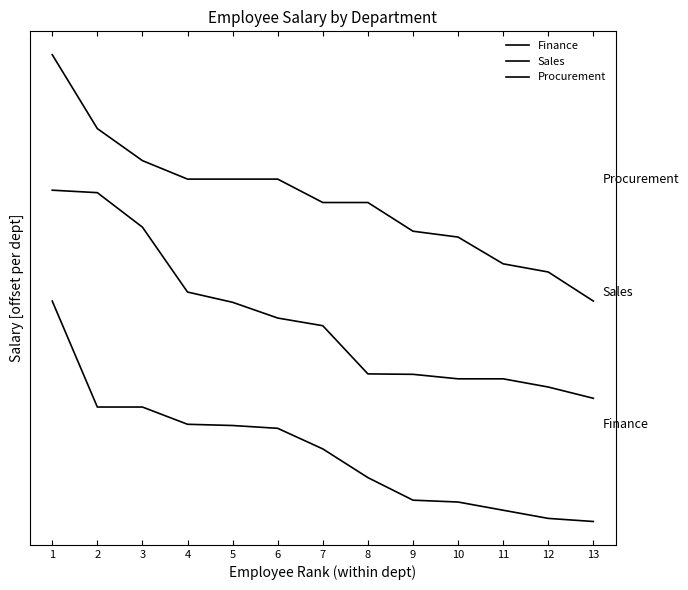

True or false: Sales has more than 2 interior local peaks.

False